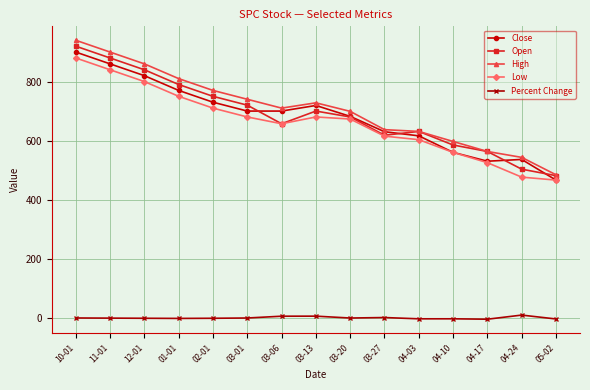

How many lines are shown in the chart?

5